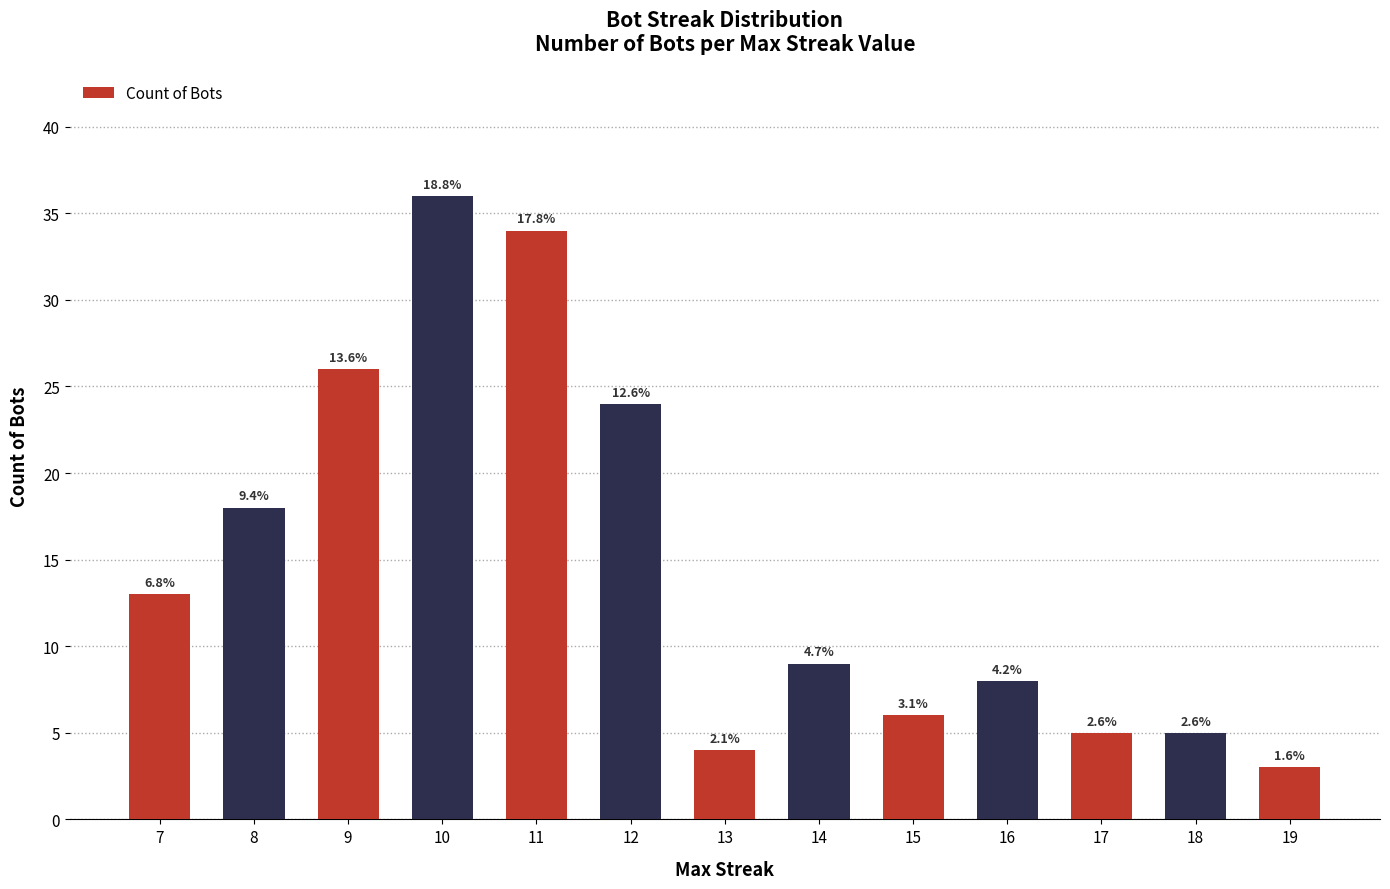

How many bars are there in total?

13